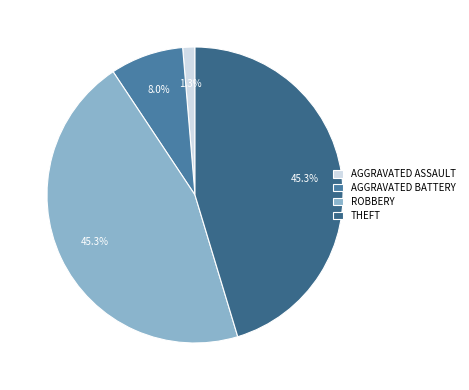

How many slices are in this pie chart?

4